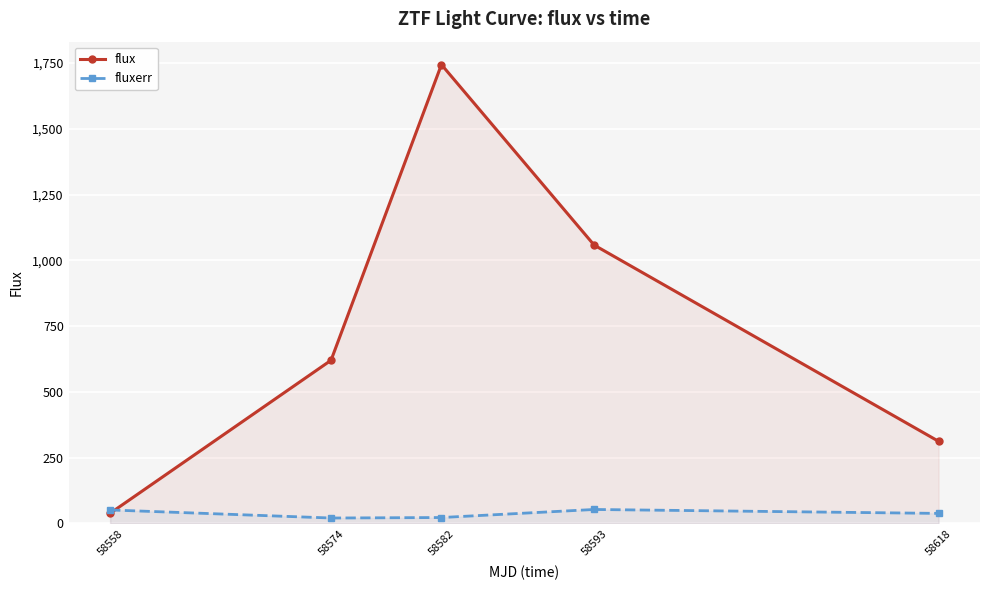

True or false: fluxerr and flux intersect in this chart.

True